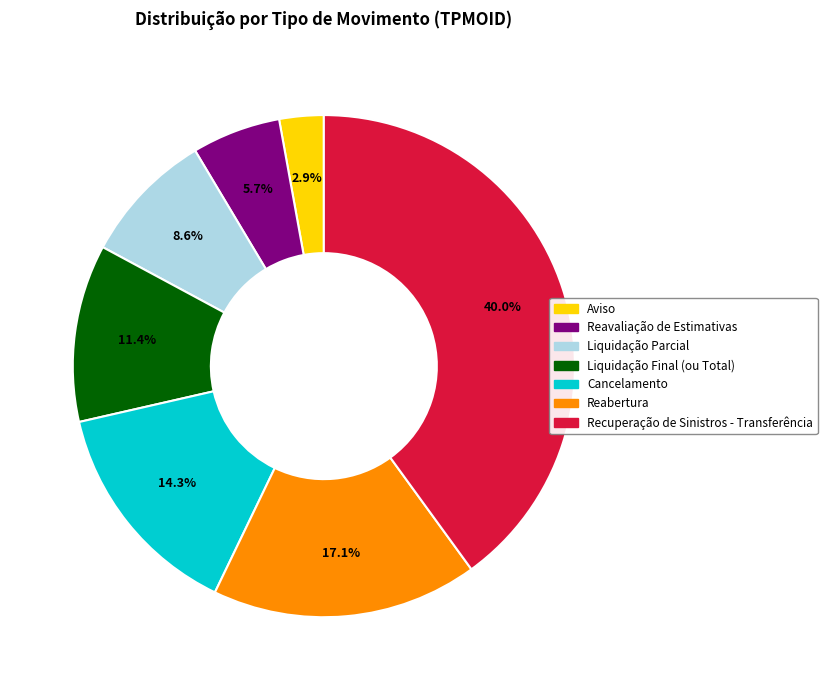

To the nearest percent, what is the difference between the largest and smallest slice percentages?

37%